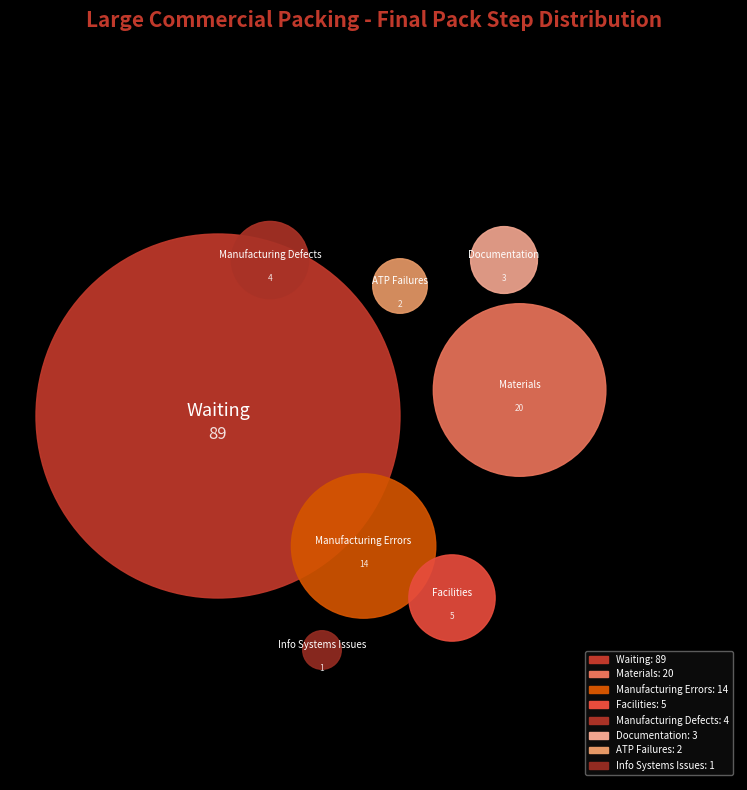

To the nearest percent, what percentage of the pie is Info Systems Issues?

1%